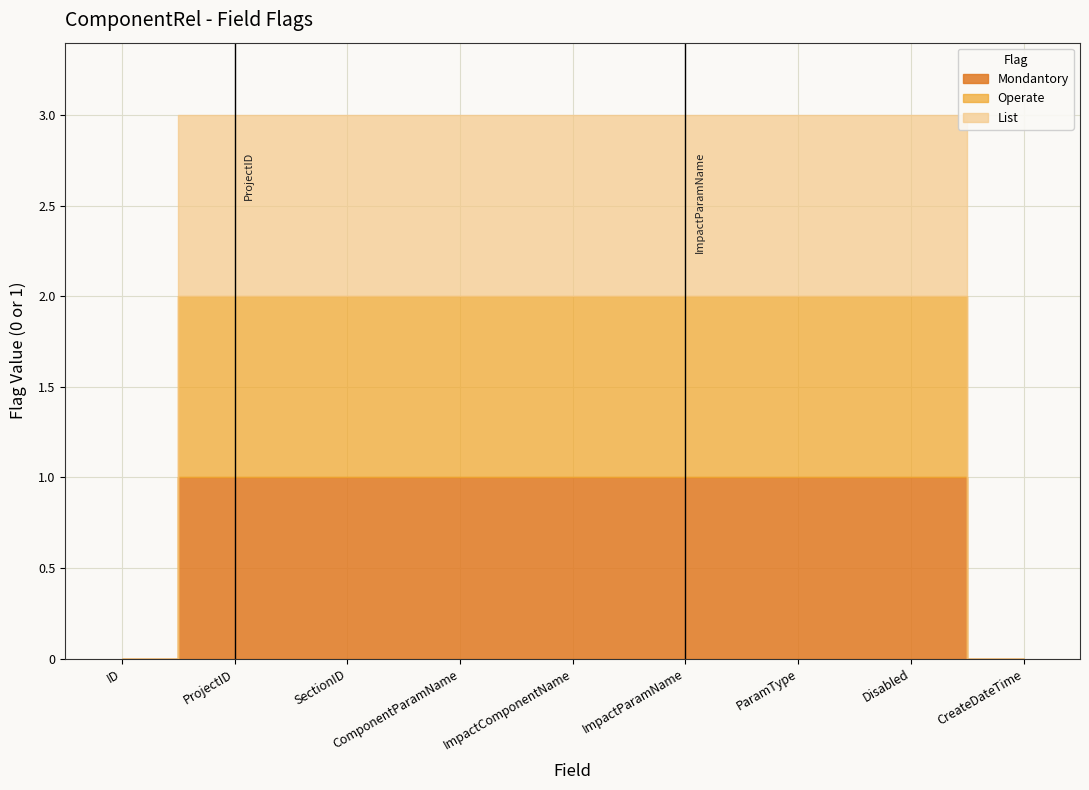

What is the average value of the Mondantory series?

1